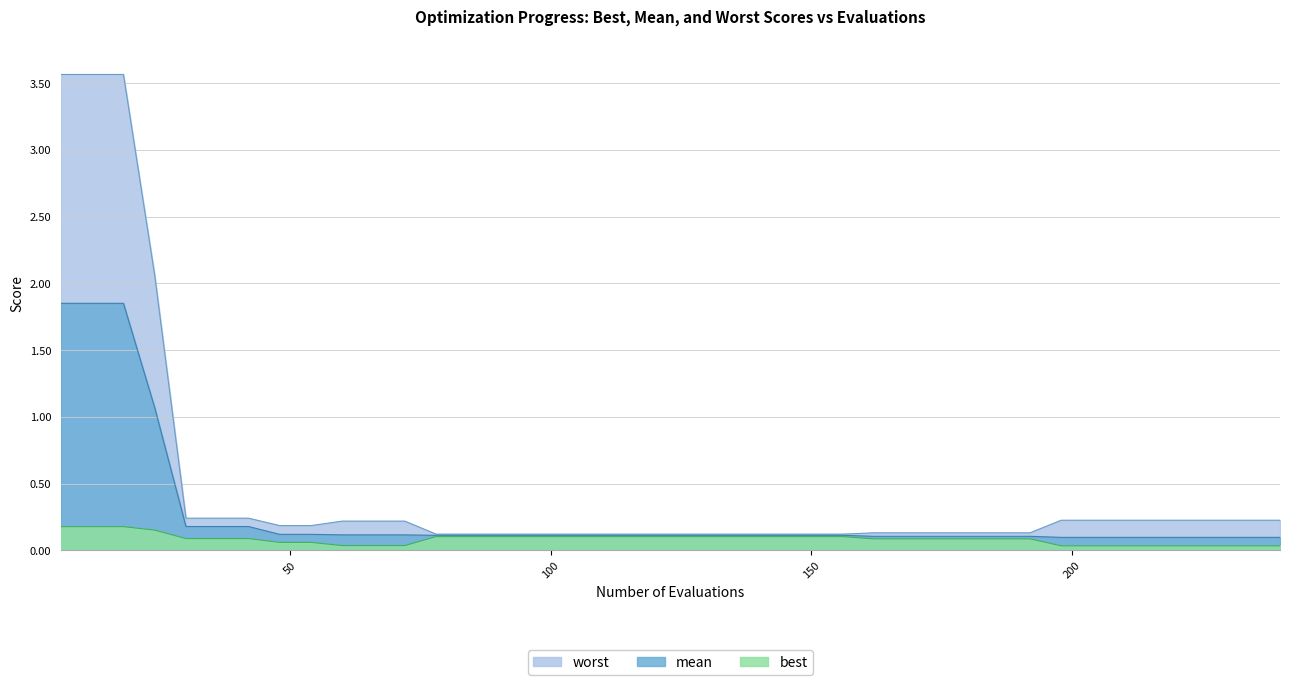

Reading left to right, extract all data points from this chart.

worst: 6=3.6	12=3.6	18=3.6	24=2.1	30=0.2	36=0.2	42=0.2	48=0.2	54=0.2	60=0.2	66=0.2	72=0.2	78=0.1	84=0.1	90=0.1	96=0.1	102=0.1	108=0.1	114=0.1	120=0.1	126=0.1	132=0.1	138=0.1	144=0.1	150=0.1	156=0.1	162=0.1	168=0.1	174=0.1	180=0.1	186=0.1	192=0.1	198=0.2	204=0.2	210=0.2	216=0.2	222=0.2	228=0.2	234=0.2	240=0.2
mean: 6=1.9	12=1.9	18=1.9	24=1.1	30=0.2	36=0.2	42=0.2	48=0.1	54=0.1	60=0.1	66=0.1	72=0.1	78=0.1	84=0.1	90=0.1	96=0.1	102=0.1	108=0.1	114=0.1	120=0.1	126=0.1	132=0.1	138=0.1	144=0.1	150=0.1	156=0.1	162=0.1	168=0.1	174=0.1	180=0.1	186=0.1	192=0.1	198=0.1	204=0.1	210=0.1	216=0.1	222=0.1	228=0.1	234=0.1	240=0.1
best: 6=0.2	12=0.2	18=0.2	24=0.2	30=0.1	36=0.1	42=0.1	48=0.1	54=0.1	60=0.0	66=0.0	72=0.0	78=0.1	84=0.1	90=0.1	96=0.1	102=0.1	108=0.1	114=0.1	120=0.1	126=0.1	132=0.1	138=0.1	144=0.1	150=0.1	156=0.1	162=0.1	168=0.1	174=0.1	180=0.1	186=0.1	192=0.1	198=0.0	204=0.0	210=0.0	216=0.0	222=0.0	228=0.0	234=0.0	240=0.0